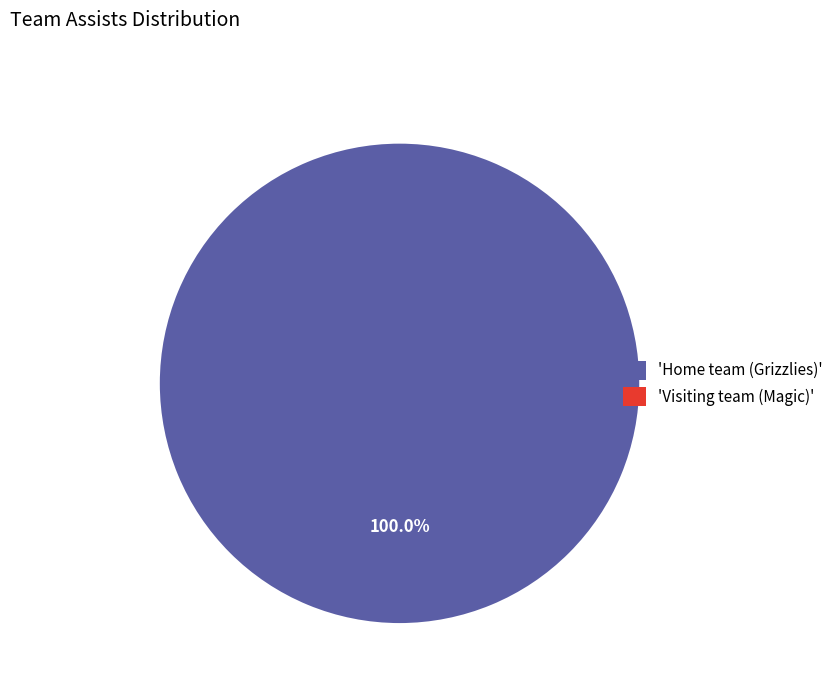

To the nearest percent, what is the combined percentage of Visiting team (Magic) and Home team (Grizzlies)?

100%